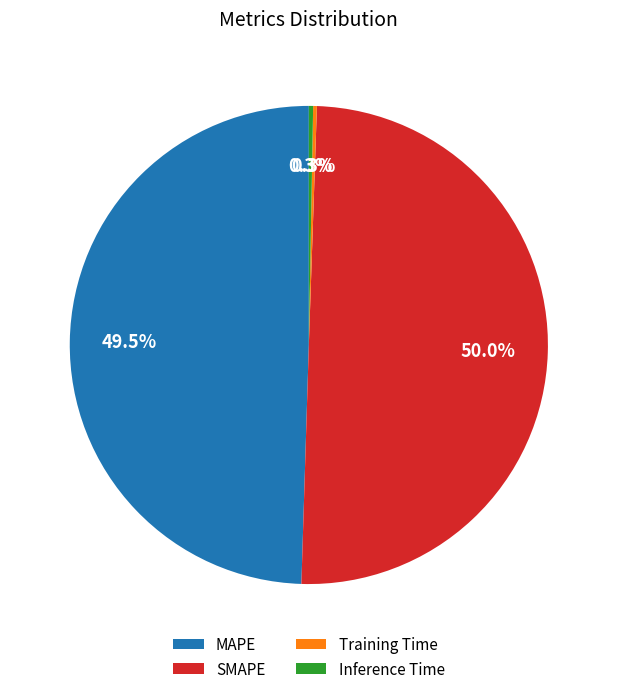

Which has a higher value, Inference Time or MAPE?

MAPE